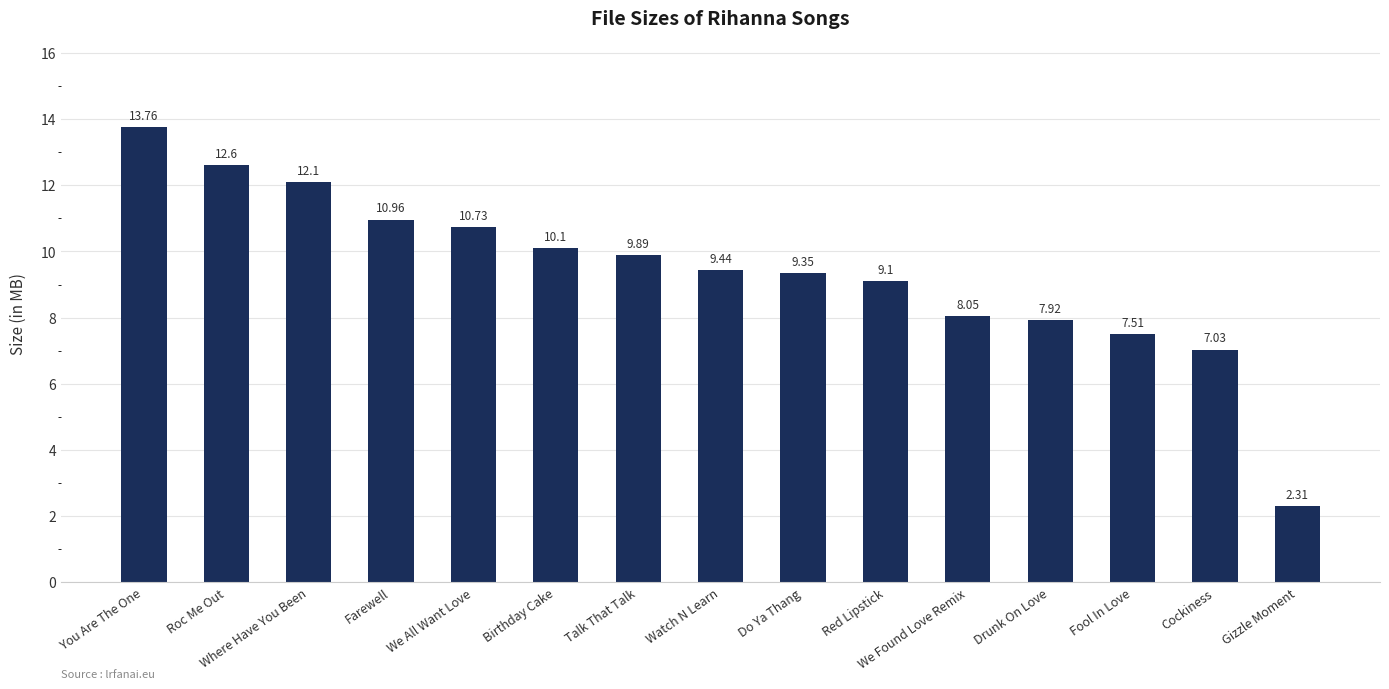

What is the change in value from We All Want Love to Red Lipstick?

-1.6